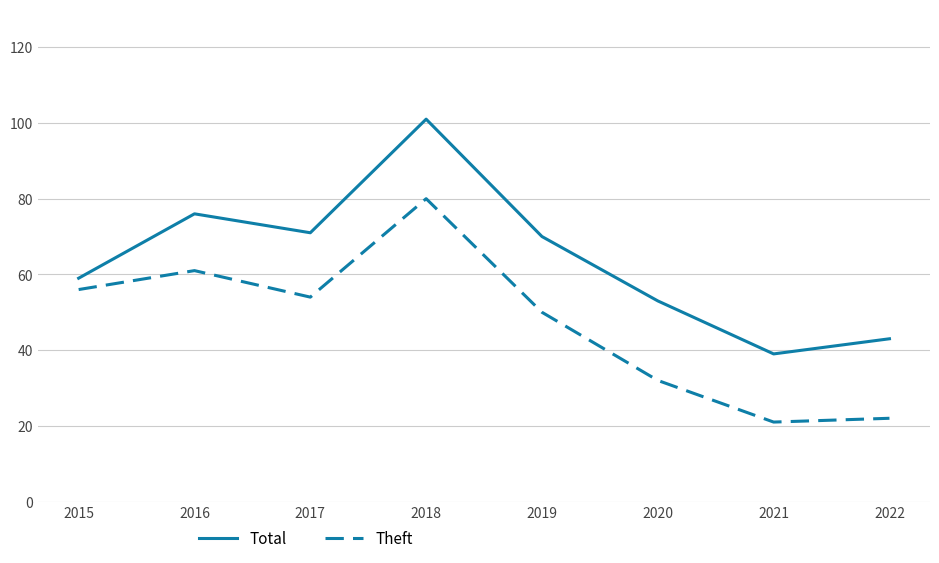

Rank the series by their average value, from highest to lowest.

Total, Theft